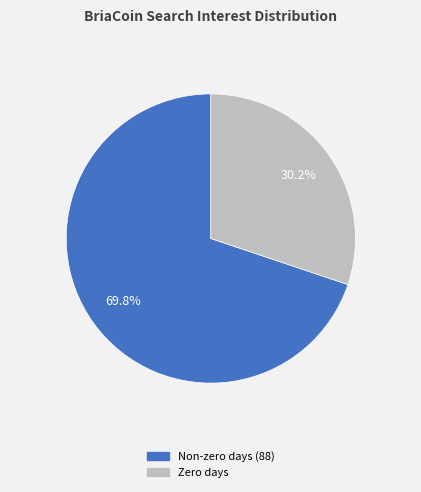

Does any single category account for the majority?

Yes